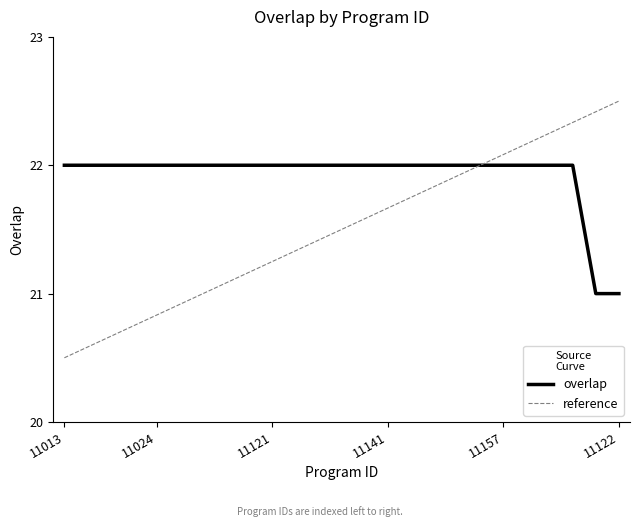

List the labels in order of value, largest first.

11013, 11021, 11022, 11023, 11024, 11025, 11027, 11103, 11119, 11121, 11129, 11133, 11137, 11139, 11141, 11143, 11145, 11153, 11155, 11157, 11159, 11165, 11167, 11016, 11122